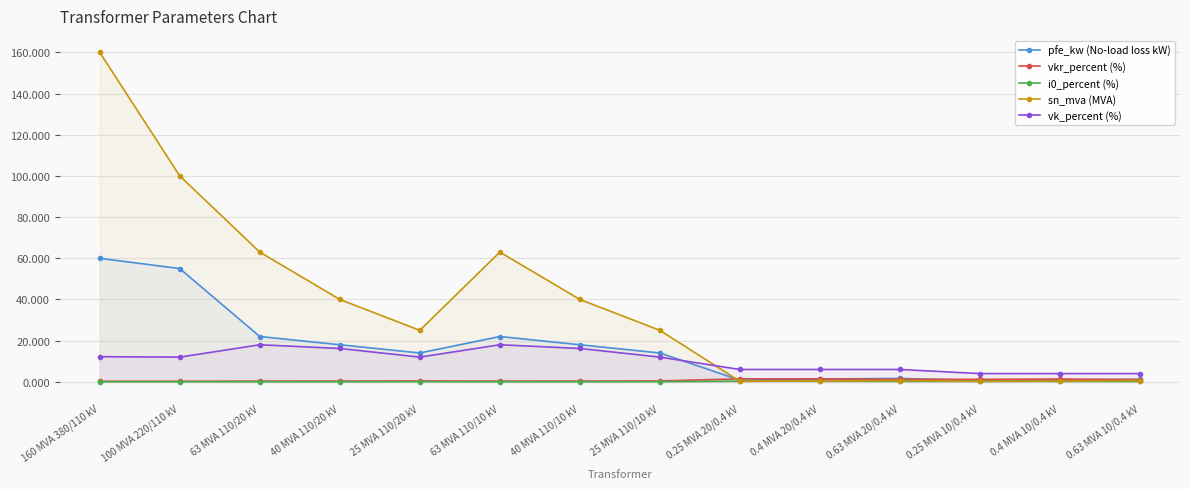

How many interior local peaks does the i0_percent (%) series have?

2